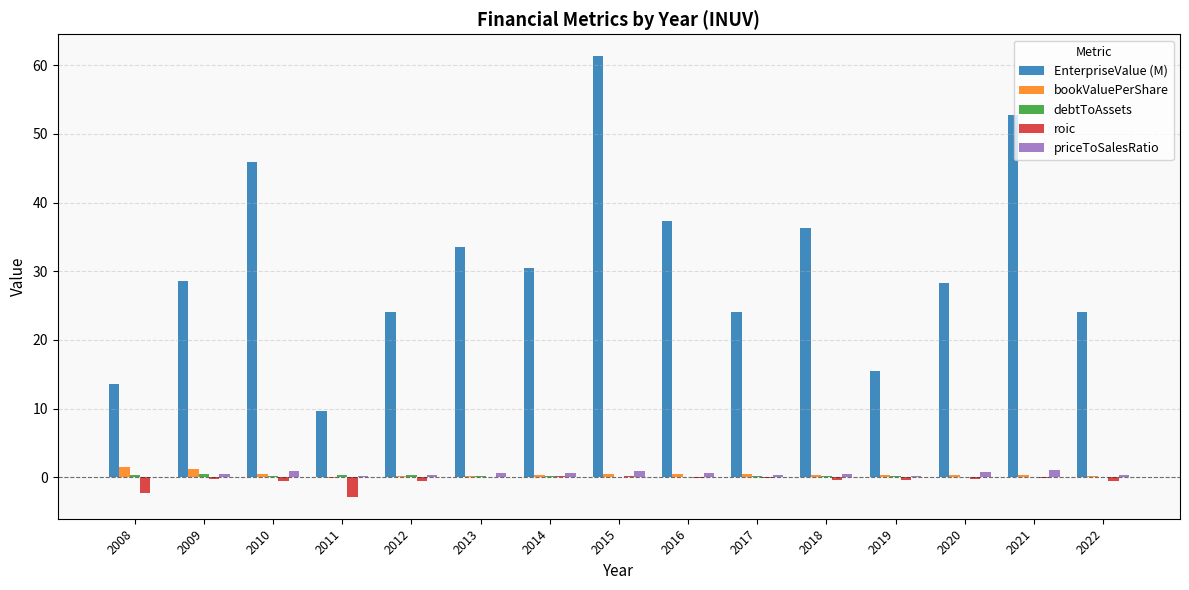

Are the bars horizontal?

No